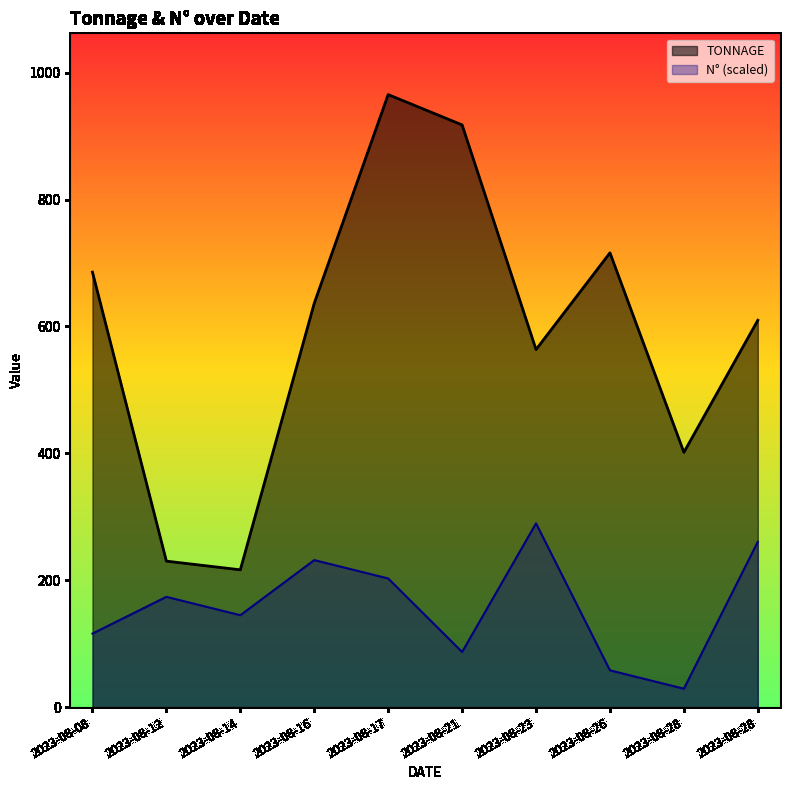

True or false: N° and TONNAGE cross at least once.

False